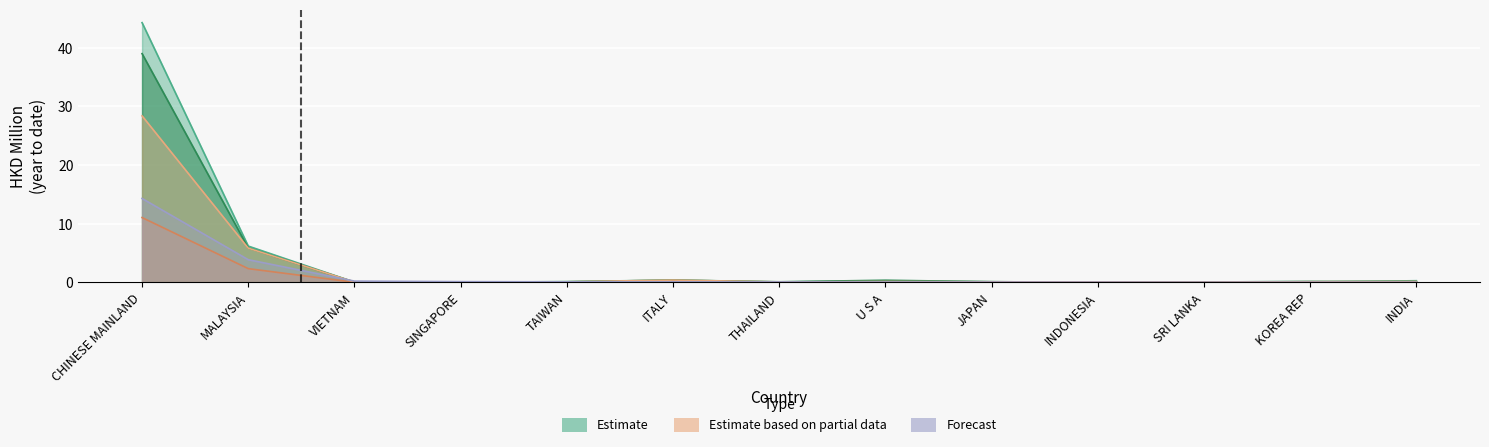

Is the value of 201912 at MALAYSIA greater than the value of 201905 at SINGAPORE?

Yes